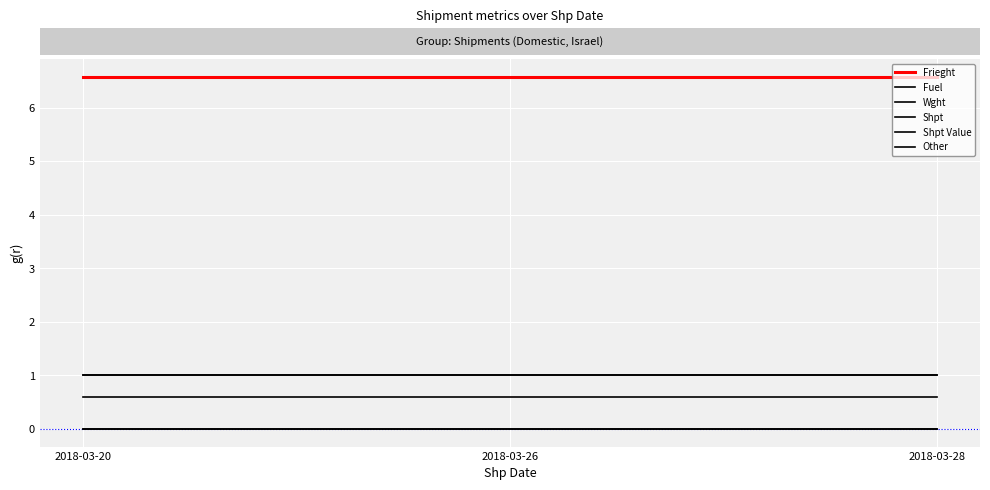

The value of Other at 2018-03-20 is 0.0. True or false?

True